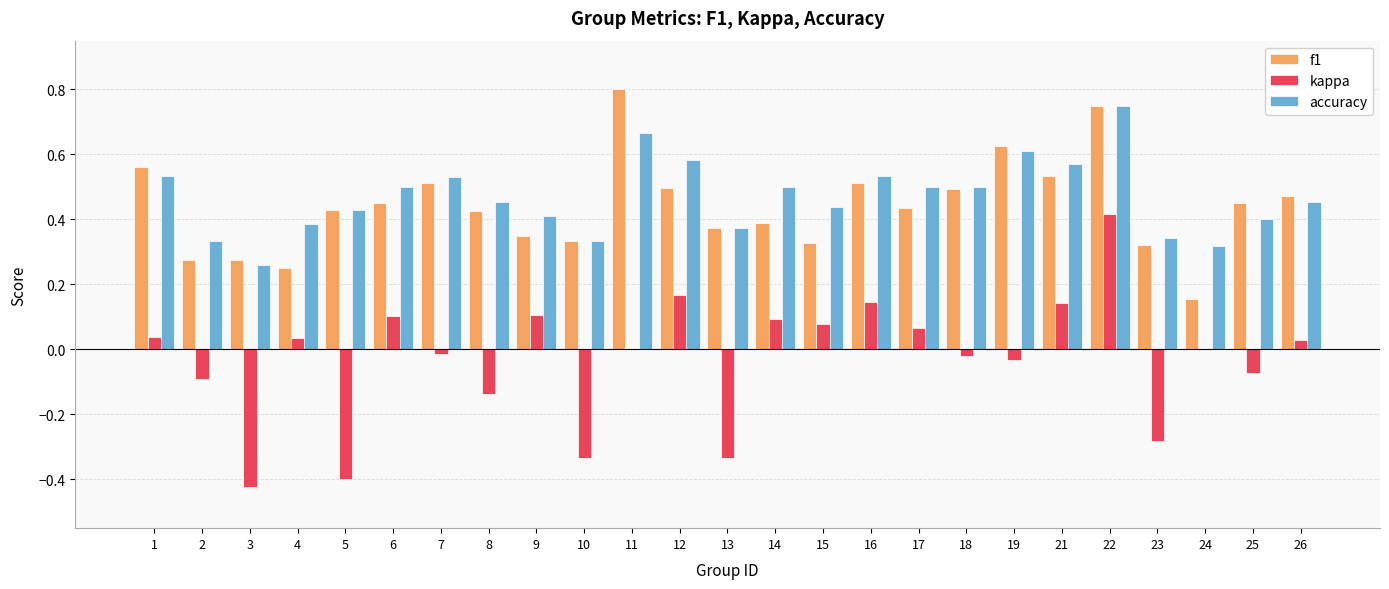

Where is f1 nearest to the value 0?

24